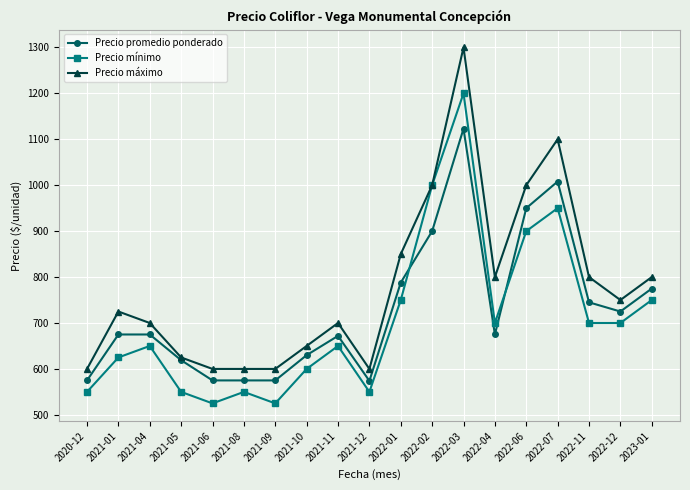

True or false: Precio mínimo has more than 1 points higher than both neighbors.

True